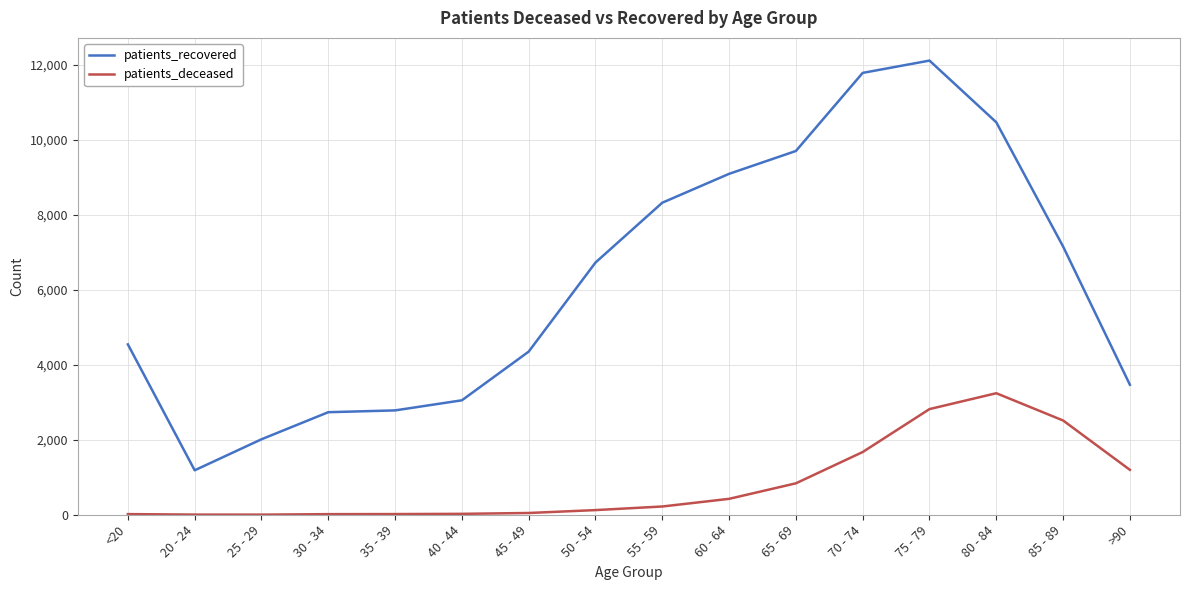

Which series changed the most between 25 - 29 and 55 - 59?

patients_recovered